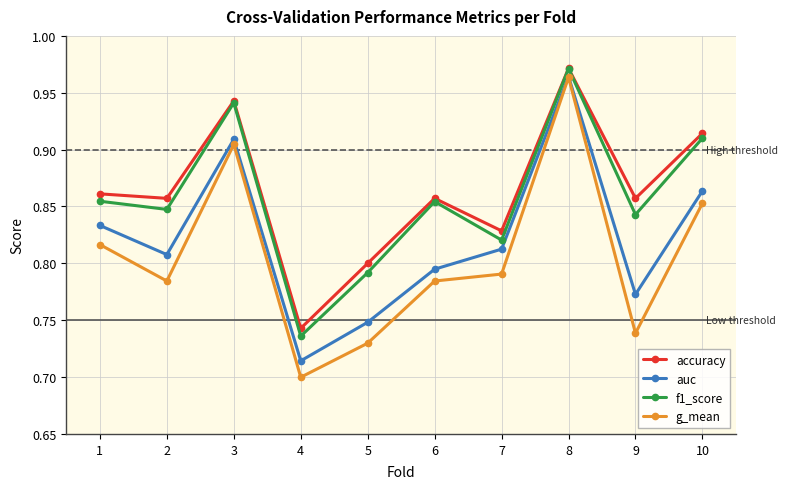

Is it true that g_mean equals 1.3 at 7?

False